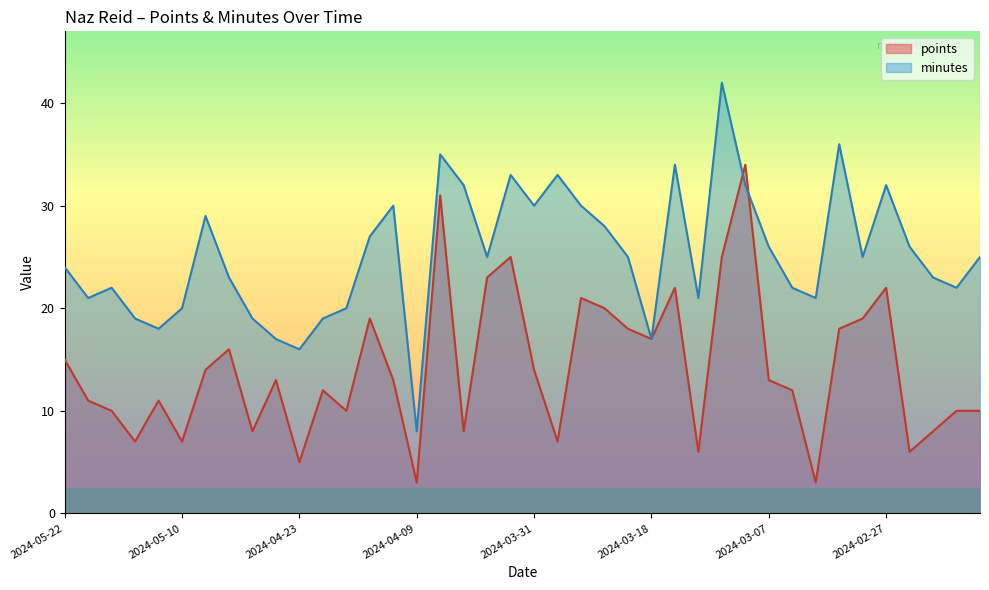

Which series ends up on top after the final intersection of points and minutes?

minutes